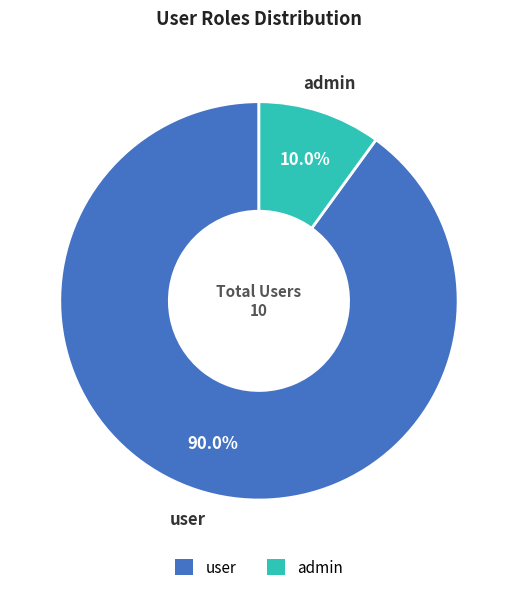

Between admin and user, which is larger?

user